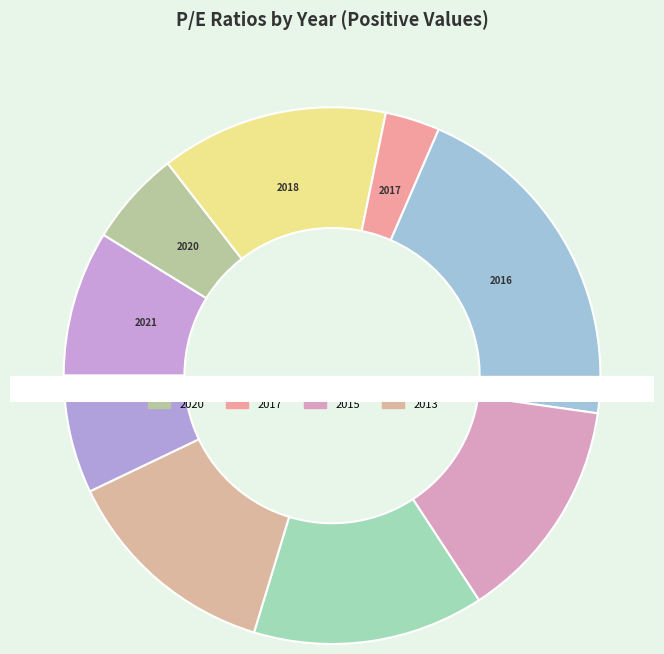

Do 2020 and 2013 together represent more than half of the pie?

No